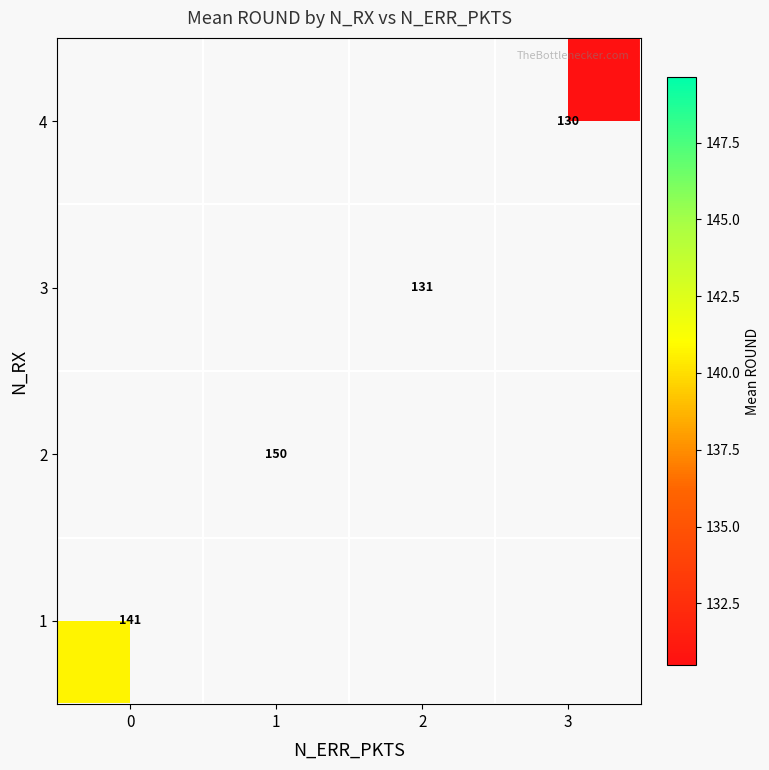

How many values in 1 are above zero?

1